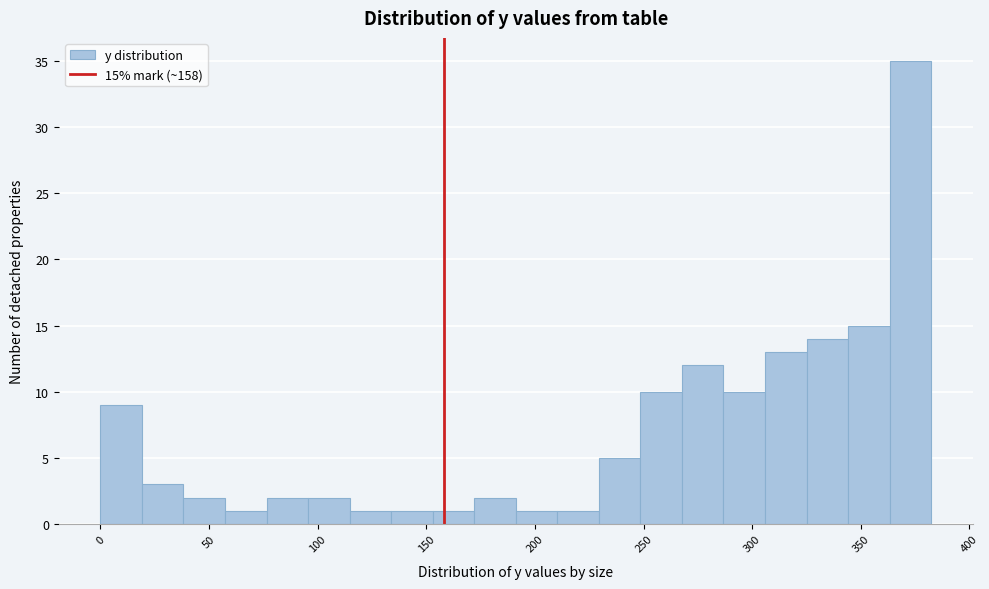

Around what value on the x-axis is the tallest bar? Give the approximate position of its centre, as read against the axis.

375